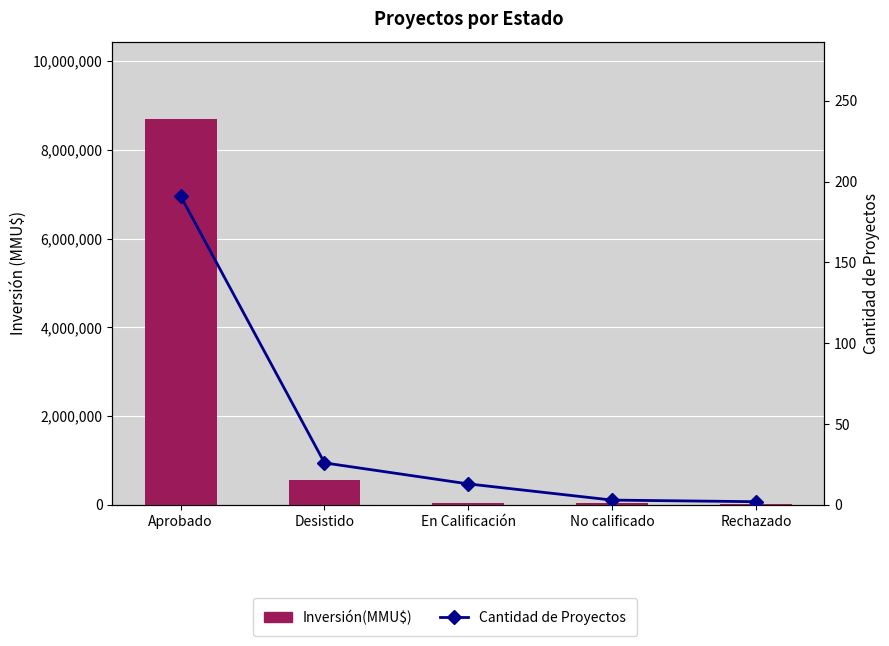

What is the value of the Cantidad de Proyectos bar at the 3rd from the left?

13